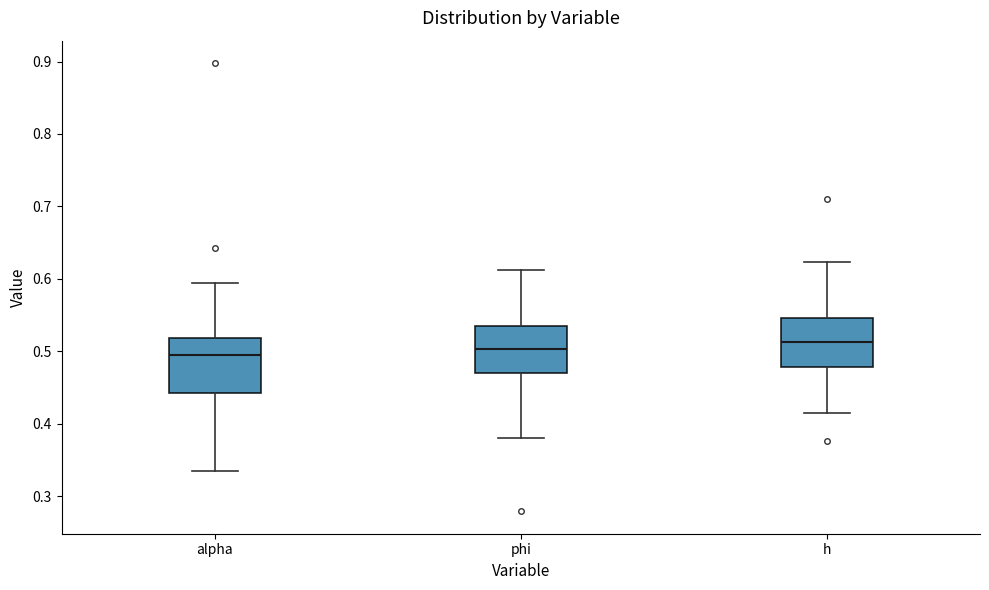

Reading left to right, transcribe this box plot: for each box, give where its median line is, the range the box spans, and where its two whiskers end, as read against the y-axis. The values are not printed on the chart, so give them approximately, as read against the axis.

alpha: median 0.50, box 0.44 to 0.52, whiskers 0.33 to 0.59
phi: median 0.50, box 0.47 to 0.53, whiskers 0.38 to 0.61
h: median 0.51, box 0.48 to 0.55, whiskers 0.42 to 0.62